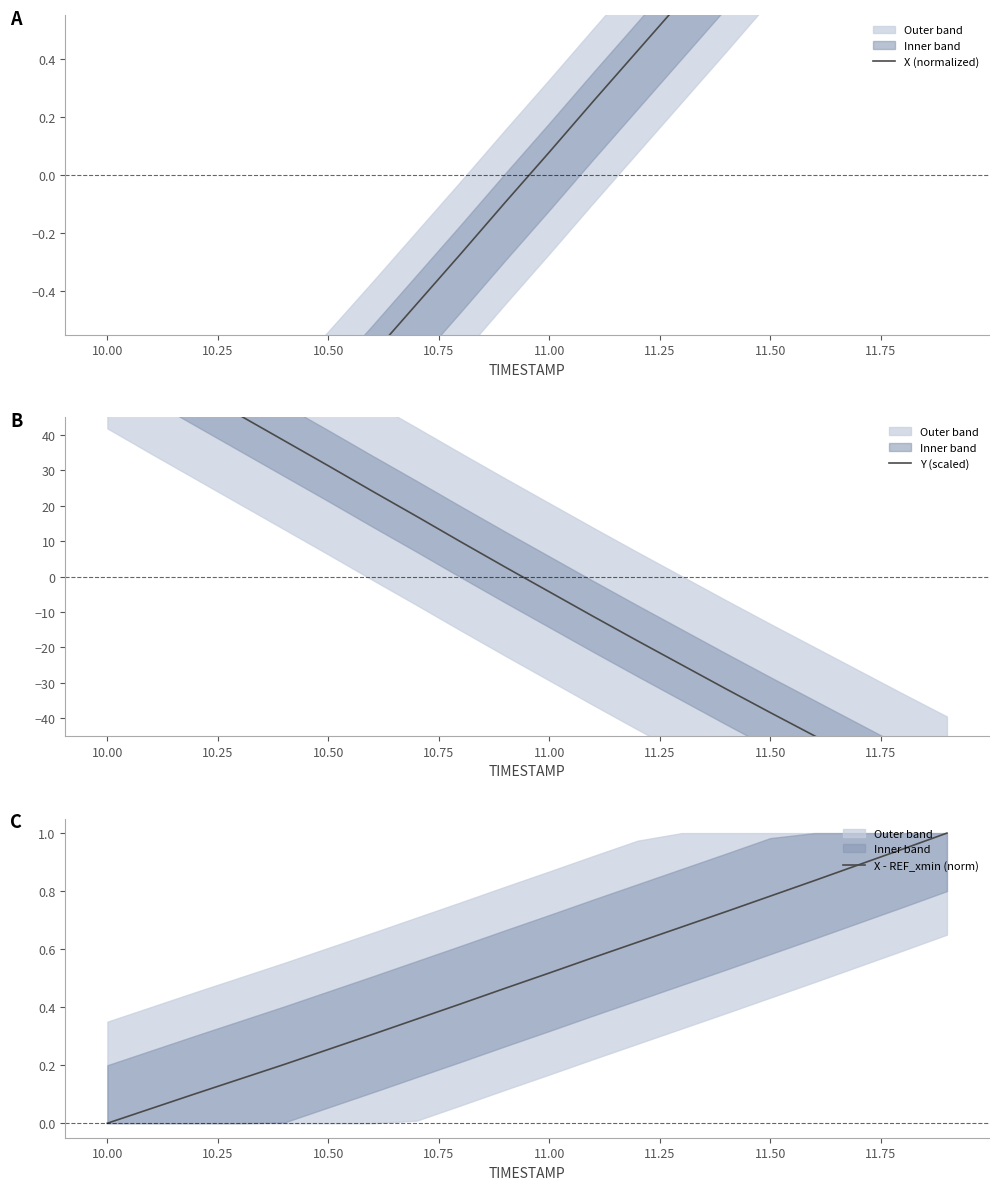

At which label does X - REF_xmin (norm) reach its minimum?

10.00